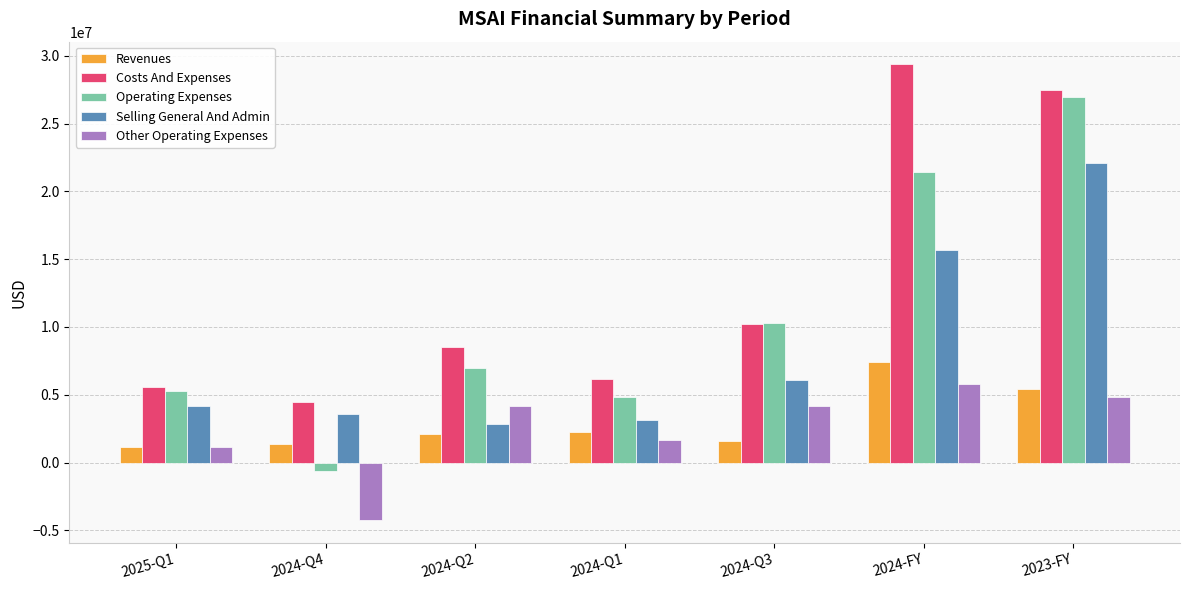

At which label does Operating Expenses reach its minimum?

2024-Q4